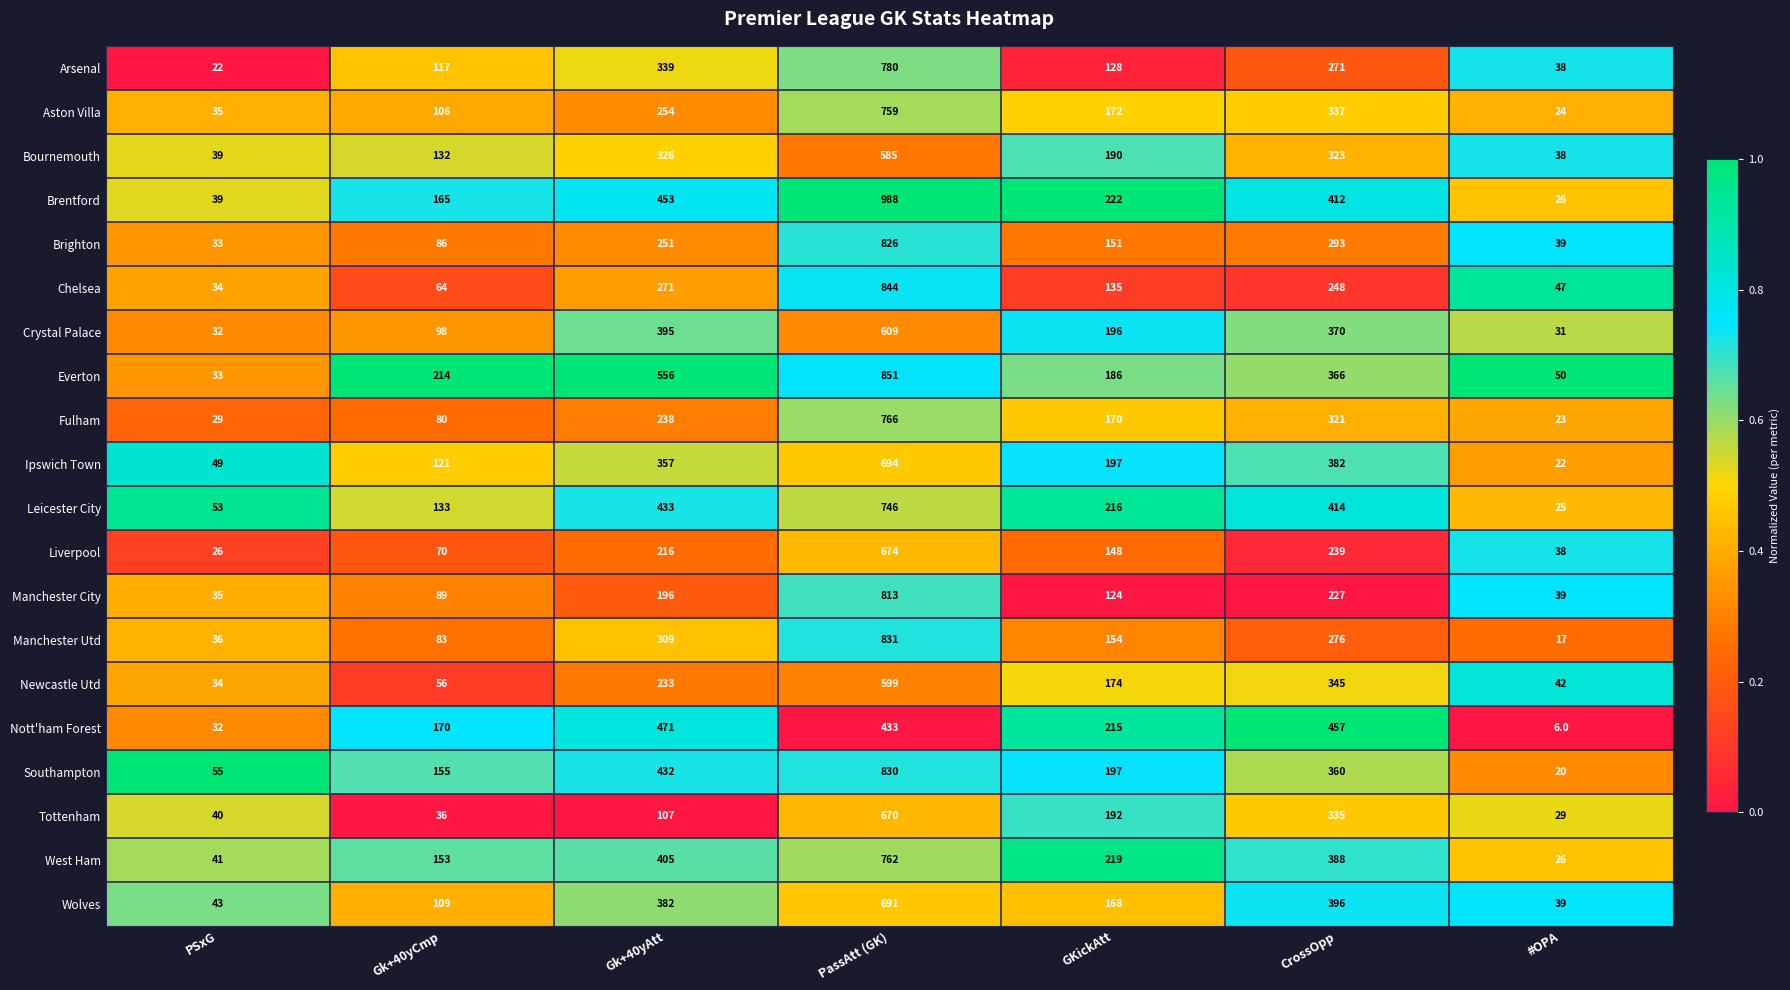

Rank the series by their maximum value, from lowest to highest.

Nott'ham Forest, Bournemouth, Newcastle Utd, Crystal Palace, Tottenham, Liverpool, Wolves, Ipswich Town, Leicester City, Aston Villa, West Ham, Fulham, Arsenal, Manchester City, Brighton, Southampton, Manchester Utd, Chelsea, Everton, Brentford